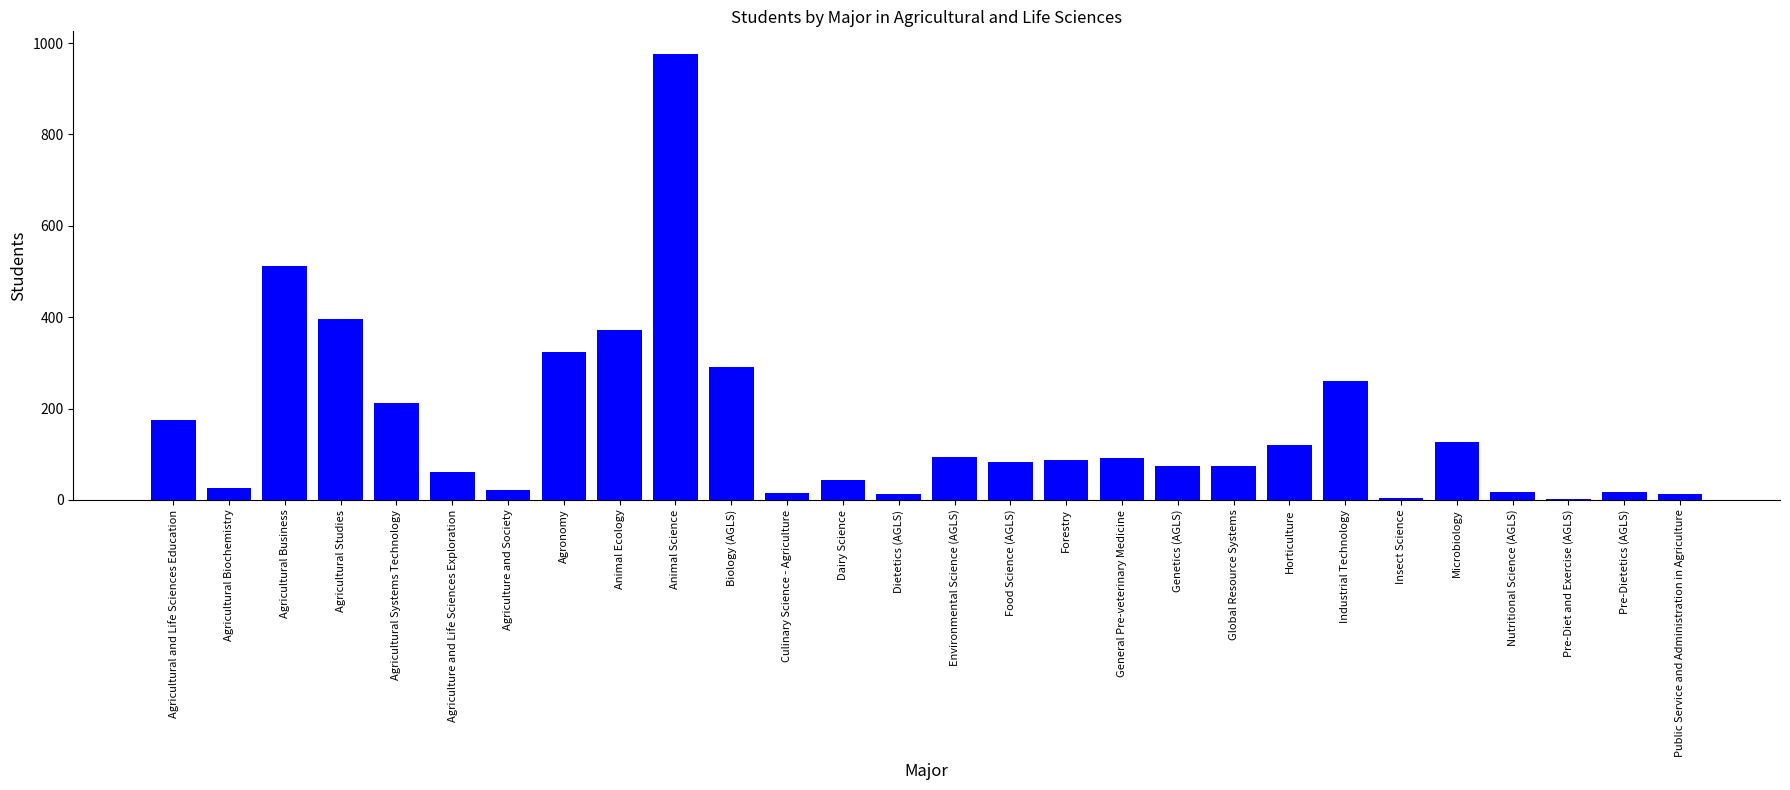

What is the change in value from Animal Science to Dairy Science?

-933